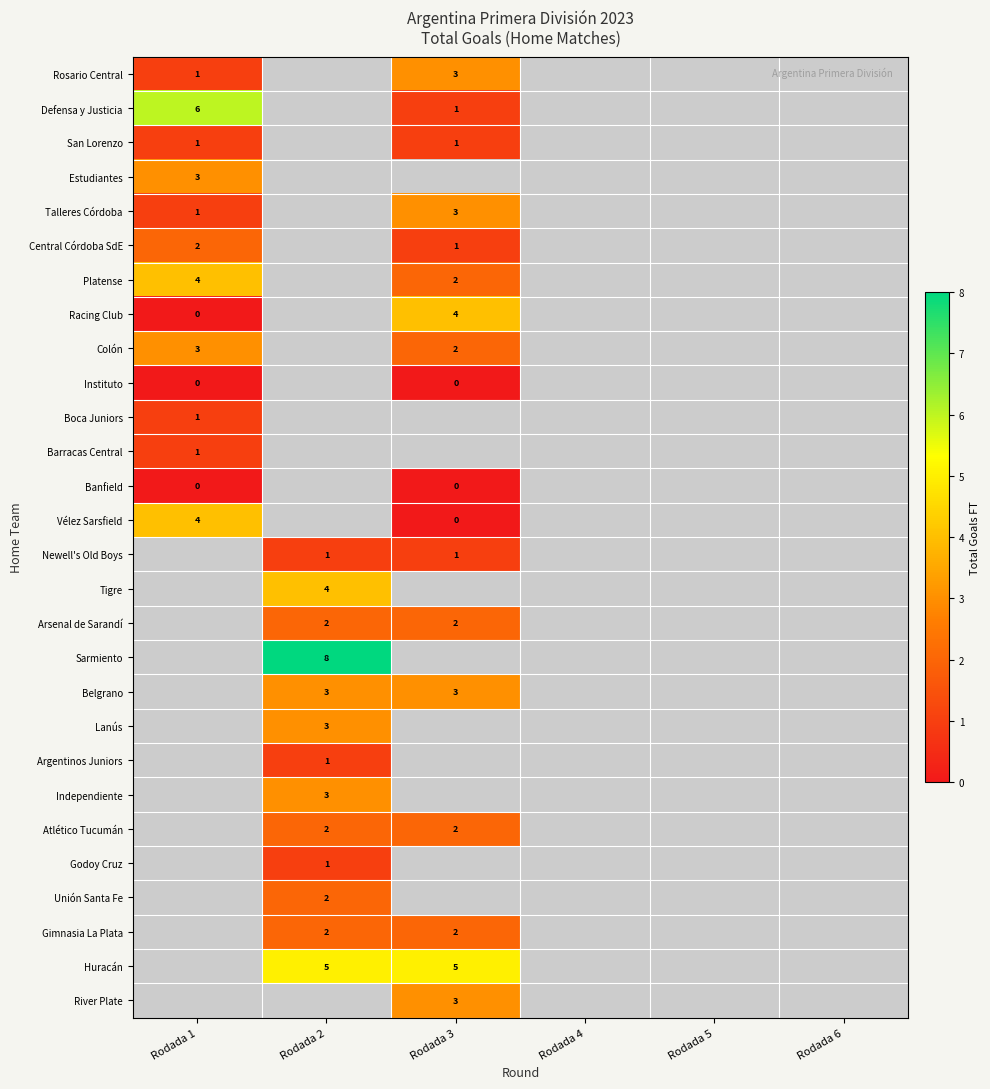

True or false: Colón has a value of 4 at Rodada 1.

False